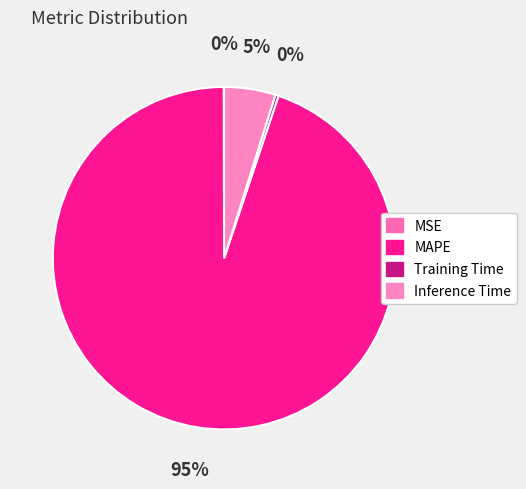

Which category accounts for the majority?

MAPE